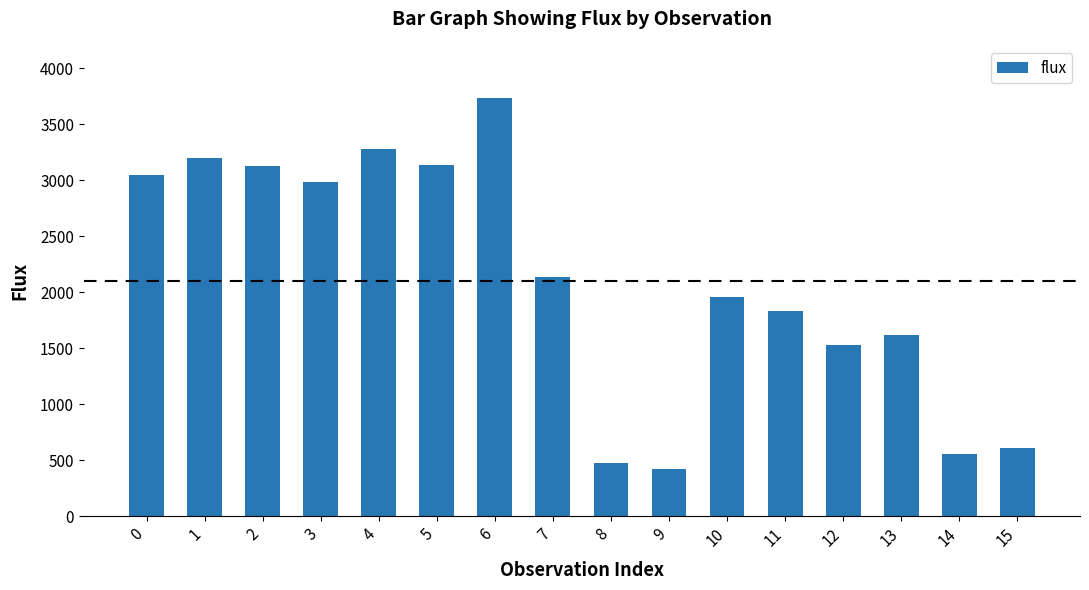

What is the sum of the values at 6 and 14?

4283.1